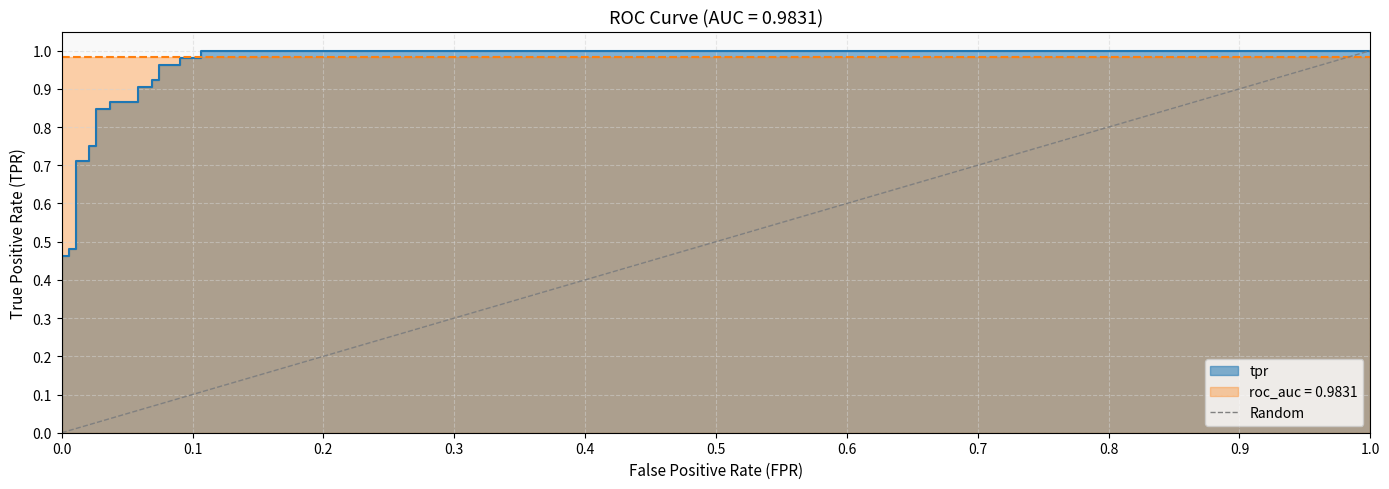

The value at 1.0 is 2. True or false?

False